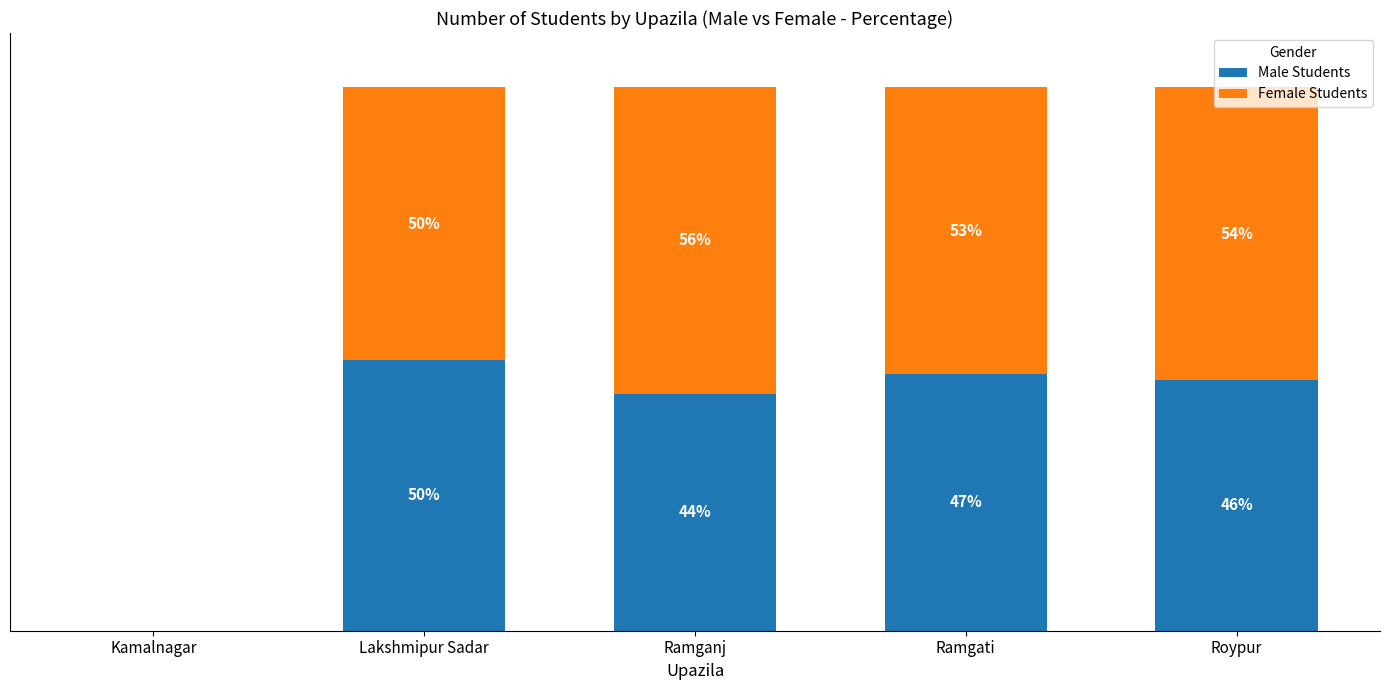

Where is Male Students nearest to the value 24?

Ramganj